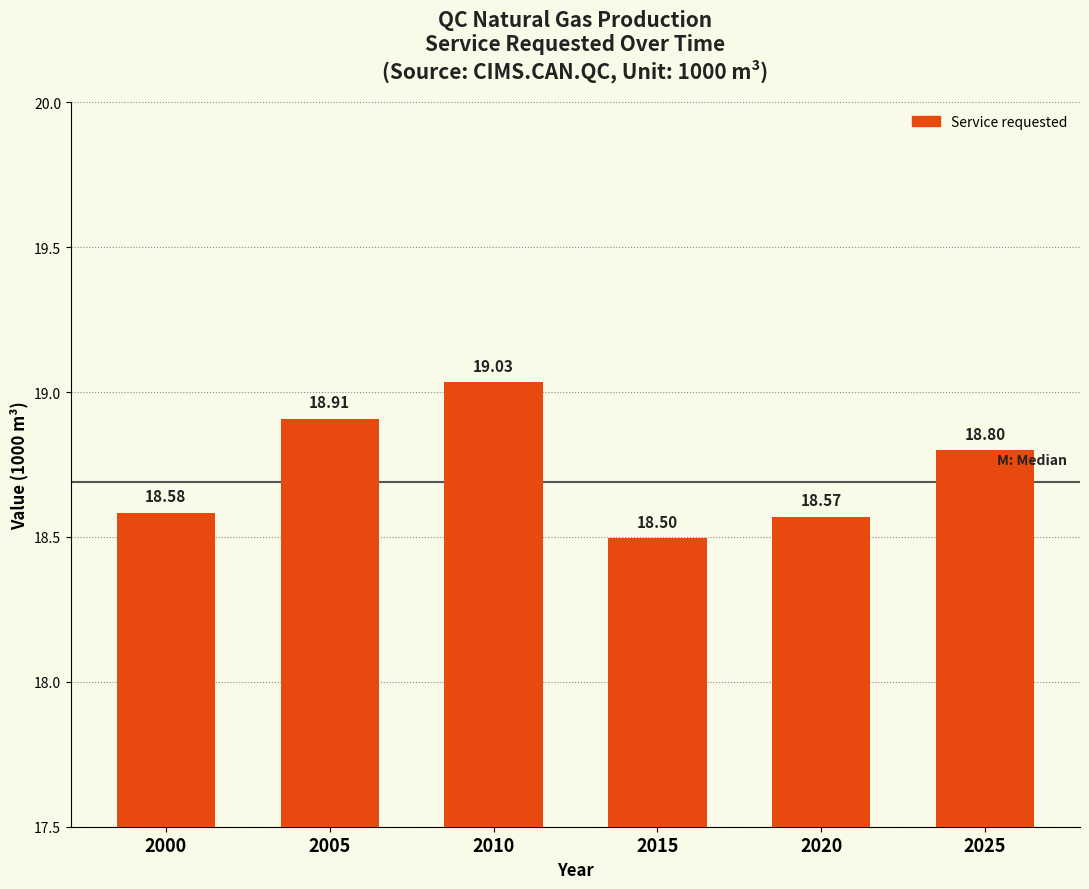

Which has a higher value, 2020 or 2015?

2020